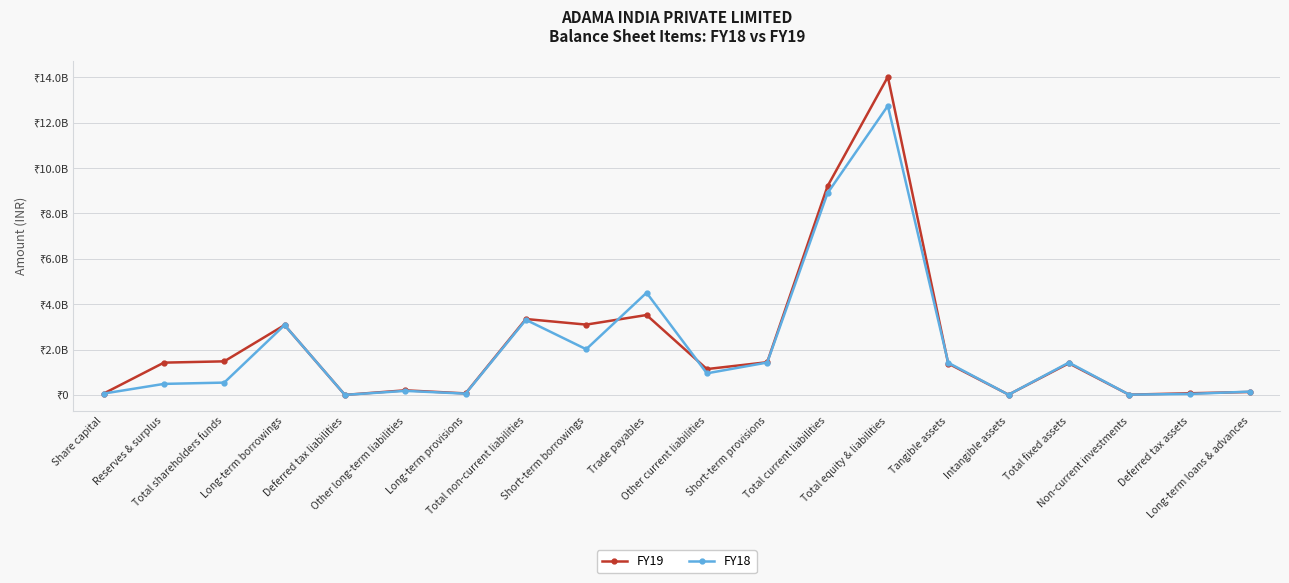

Between Total non-current liabilities and Short-term borrowings, which series saw the biggest shift?

FY18